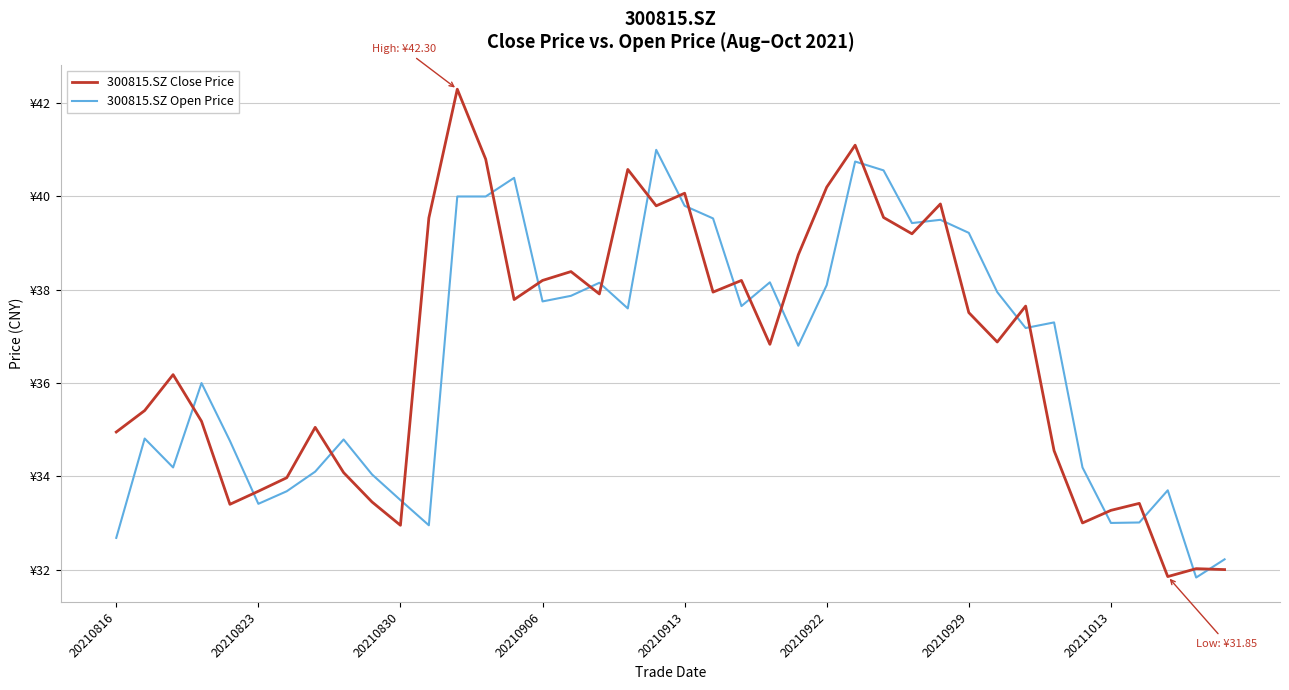

List the series in order of their peak value, lowest first.

300815.SZ Open Price, 300815.SZ Close Price